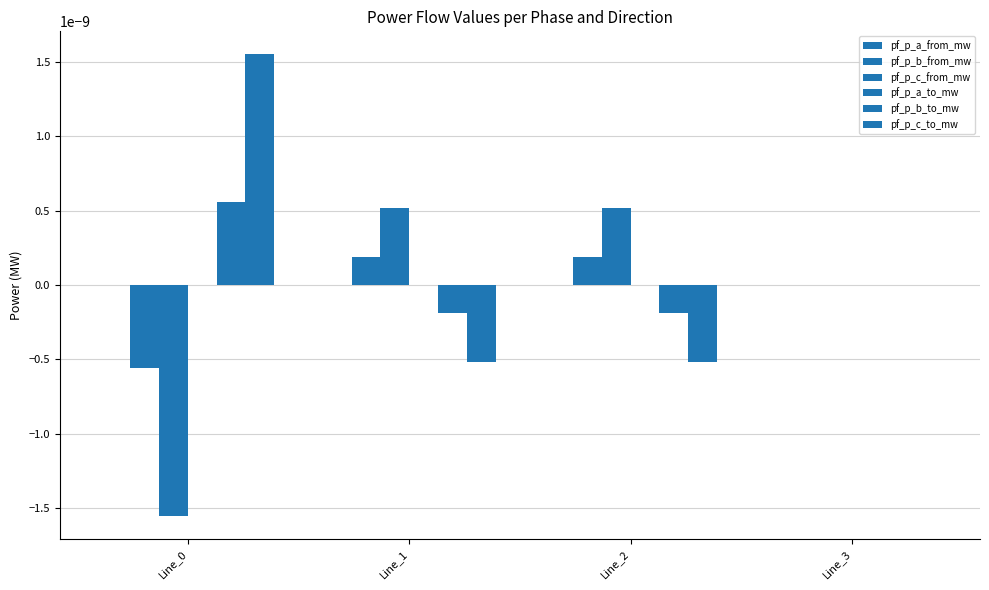

How many groups of bars are there?

4